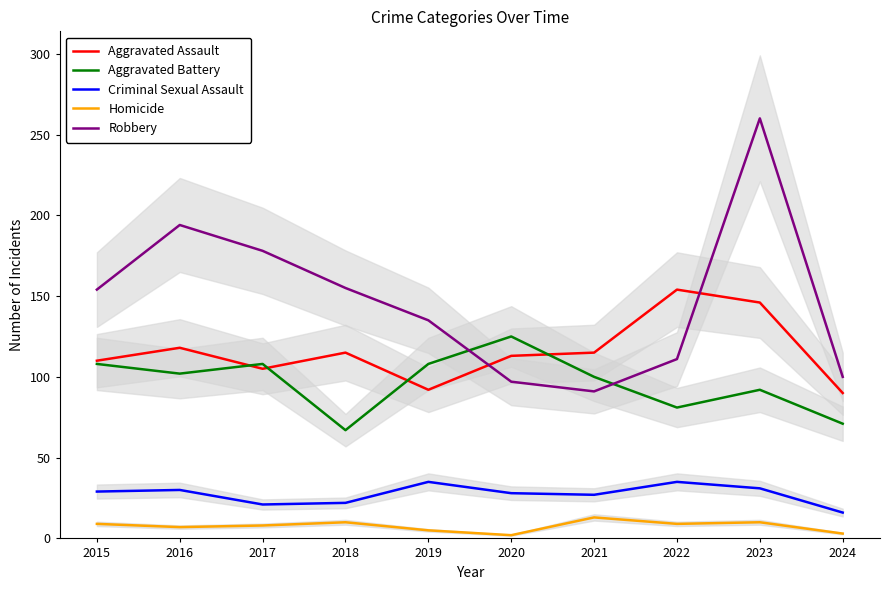

What is the minimum value for Homicide?

2